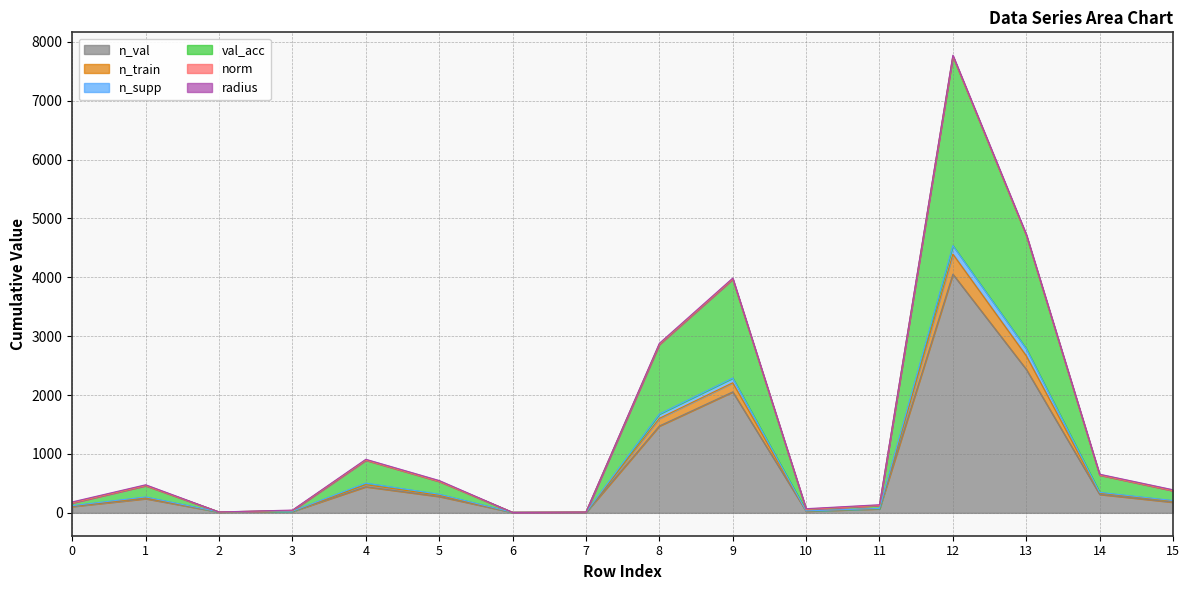

True or false: n_supp and val_acc intersect in this chart.

False